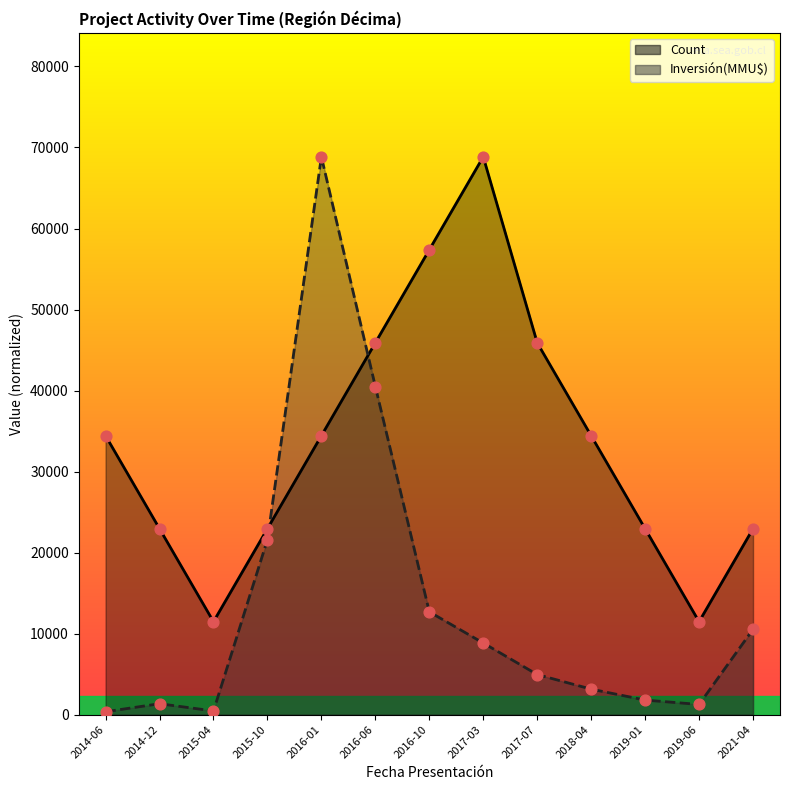

Is the value of Count at 2014-12 greater than the value of Inversión(MMU$) at 2021-04?

Yes